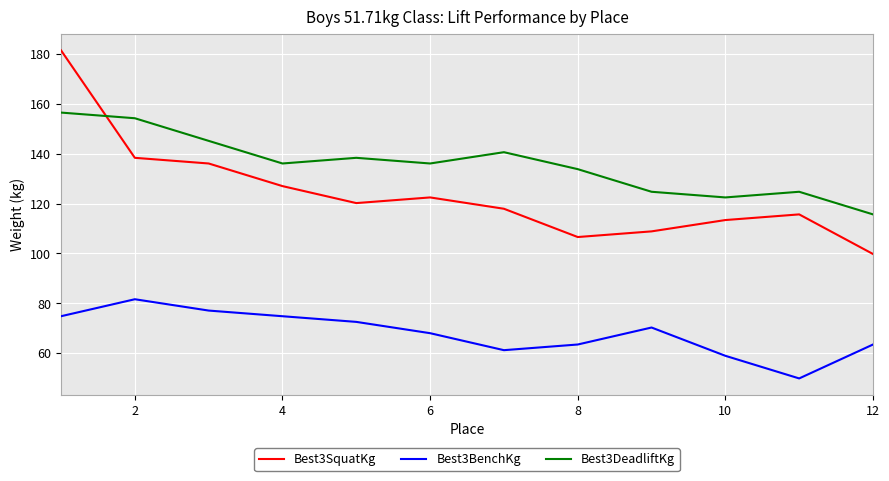

What is the minimum value for Best3SquatKg?

99.8